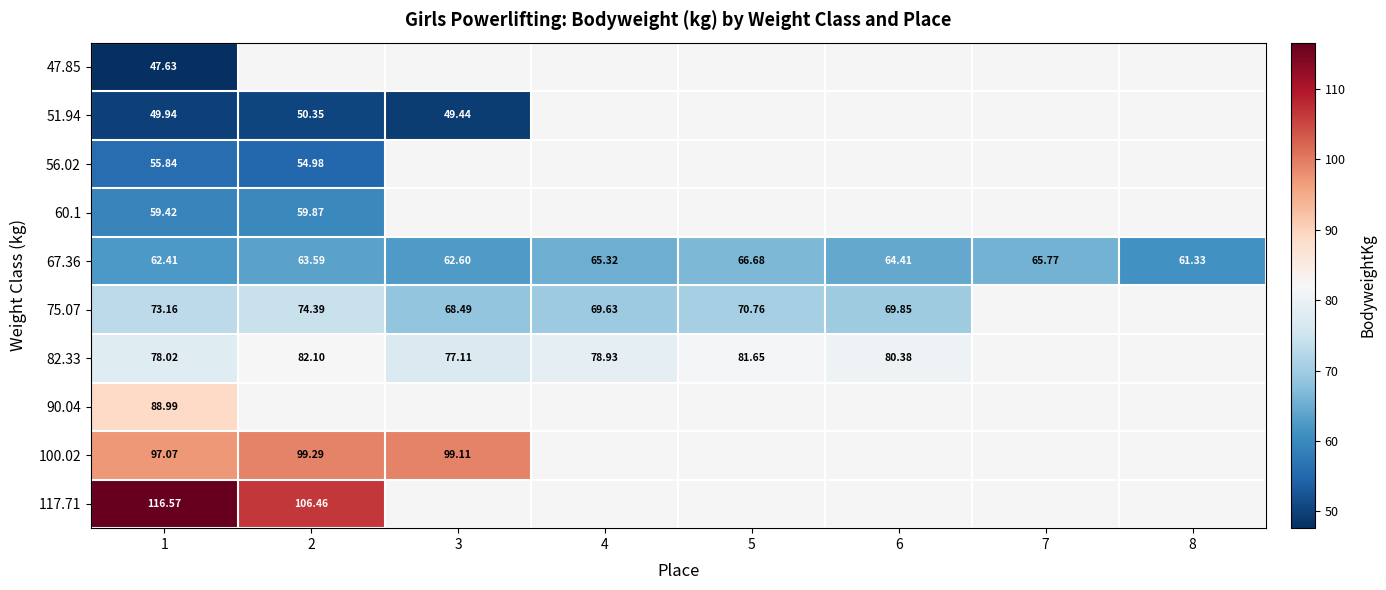

Is the value of 90.04 at 4 greater than the value of 117.71 at 1?

No